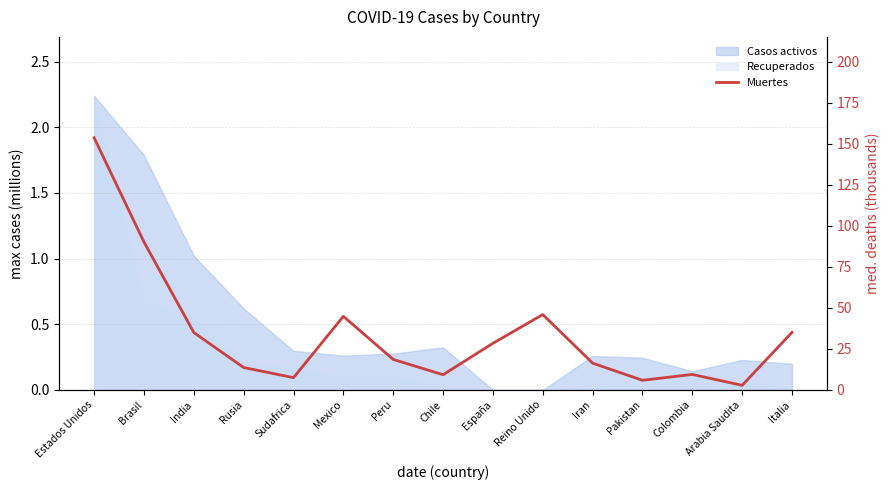

Reading left to right, extract all data points from this chart.

Estados Unidos=153.7	Brasil=90.2	India=35.0	Rusia=13.7	Sudafrica=7.5	Mexico=44.9	Peru=18.6	Chile=9.3	España=28.4	Reino Unido=46.0	Iran=16.3	Pakistan=5.9	Colombia=9.5	Arabia Saudita=2.8	Italia=35.1